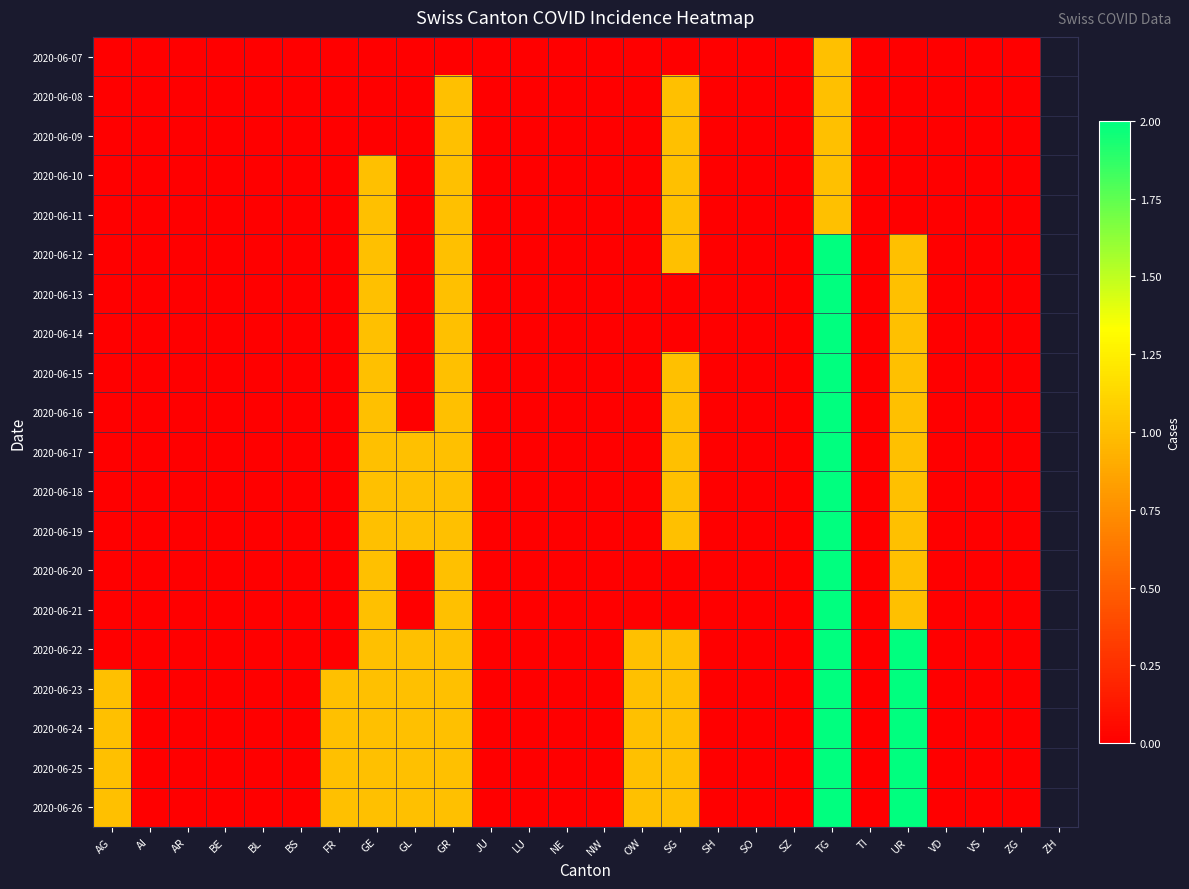

At which category is the sum across all series the highest?

TG